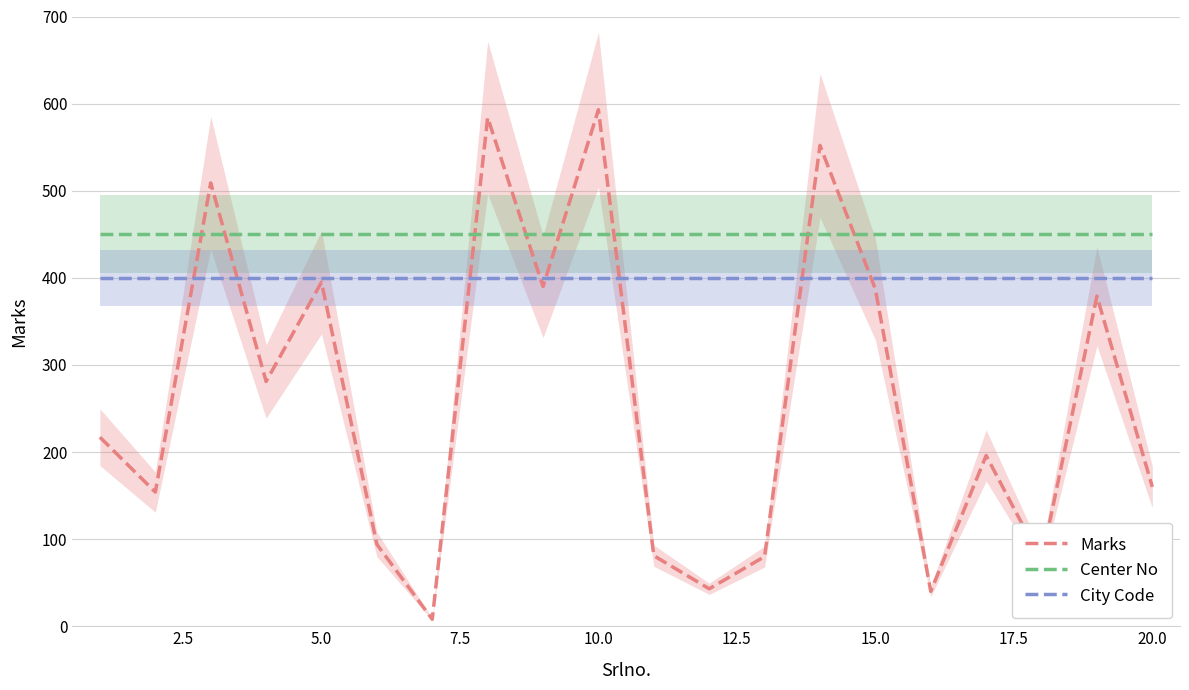

True or false: Marks and Center No cross at least once.

True